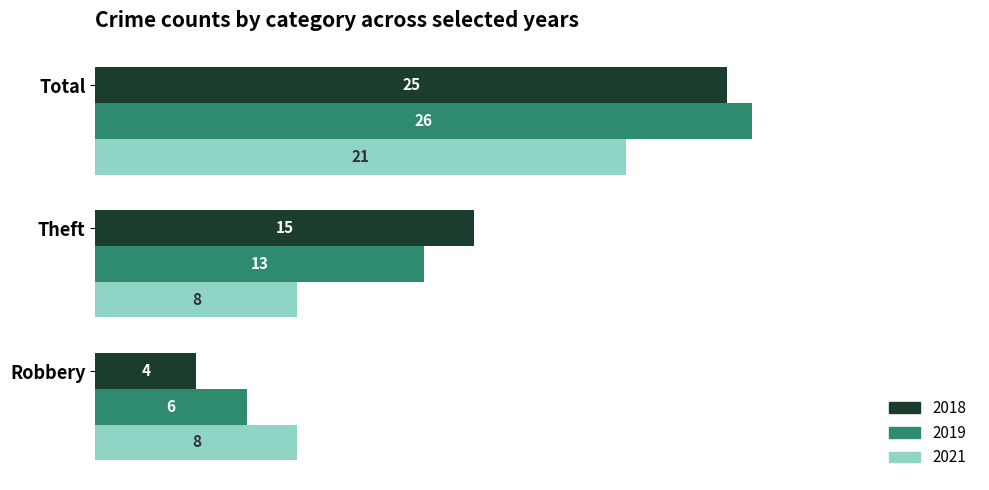

At Robbery, list the series in order from largest to smallest.

2021, 2019, 2018